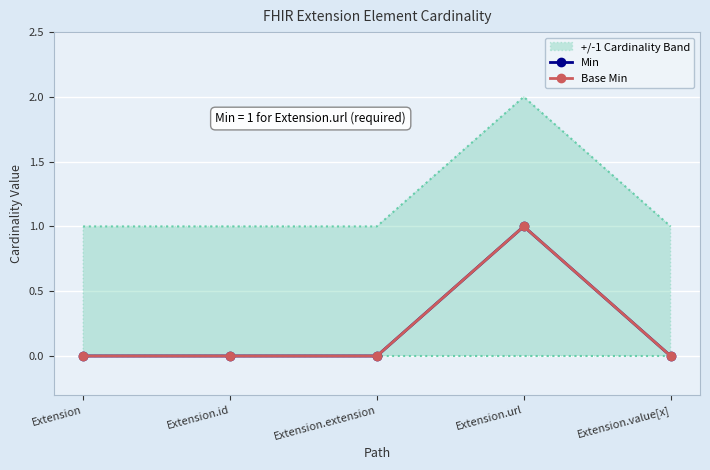

True or false: Min and Base Min cross at least once.

False